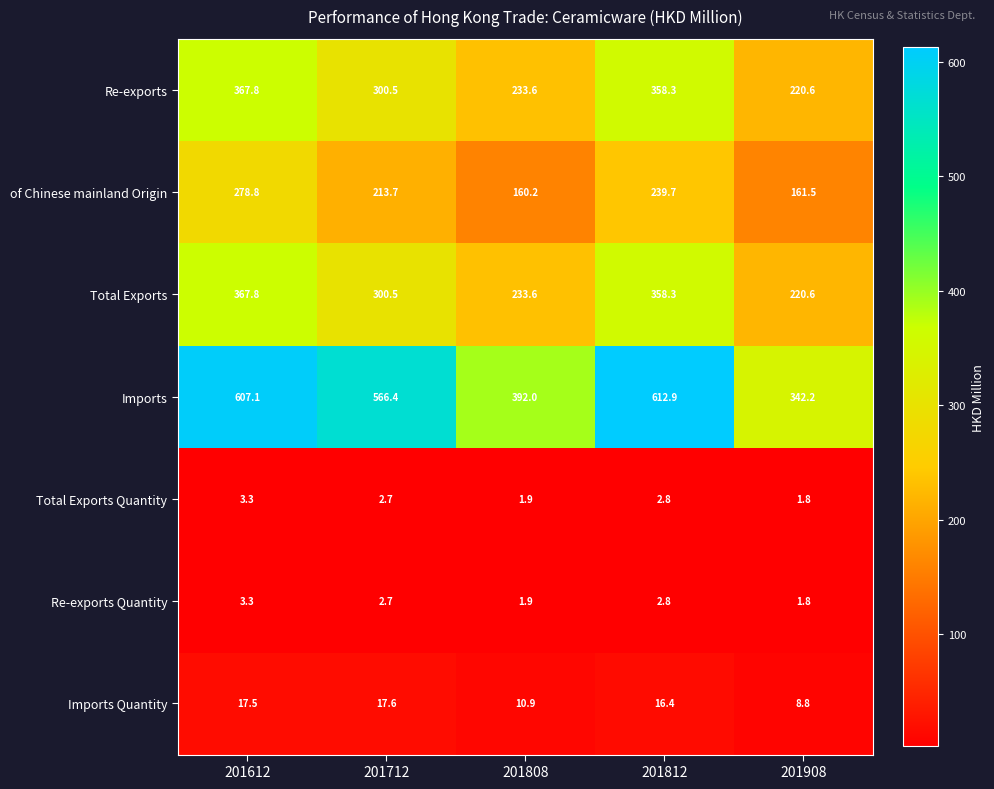

What is the difference between the Imports values at 201908 and 201812?

270.7